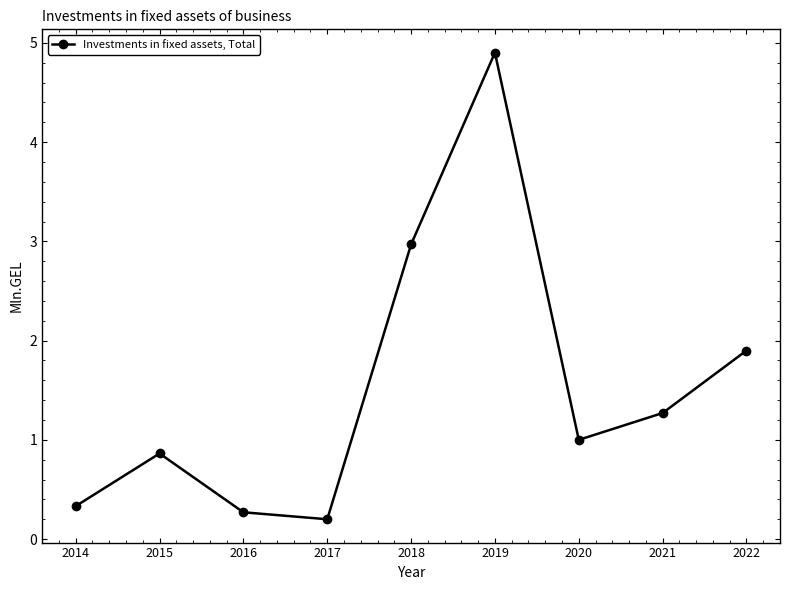

How many points are higher than both their immediate neighbors (excluding endpoints)?

2